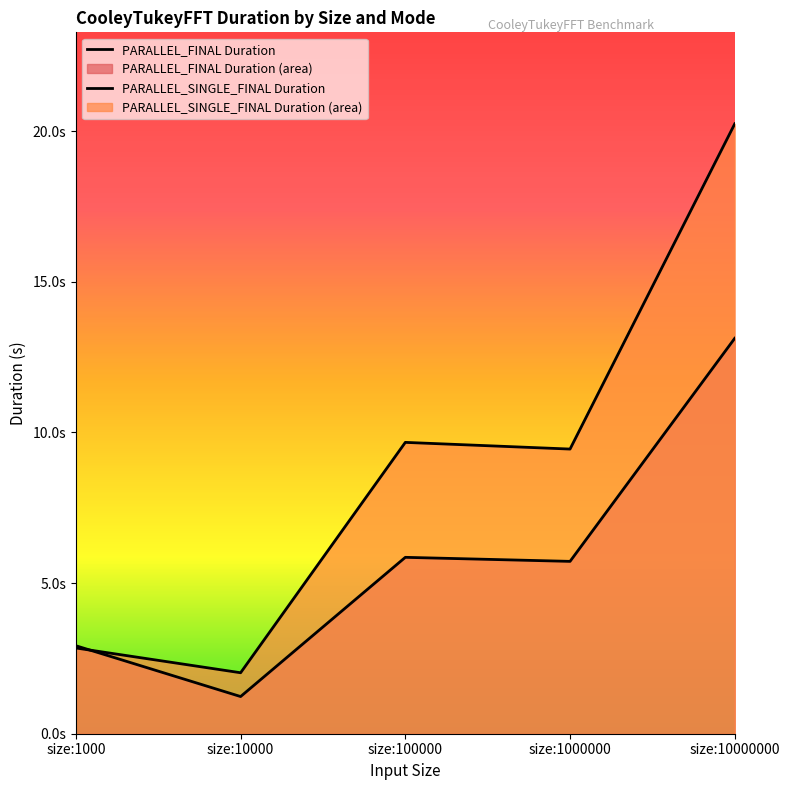

The PARALLEL_SINGLE_FINAL Duration series shows 2.0 at size:10000. True or false?

True